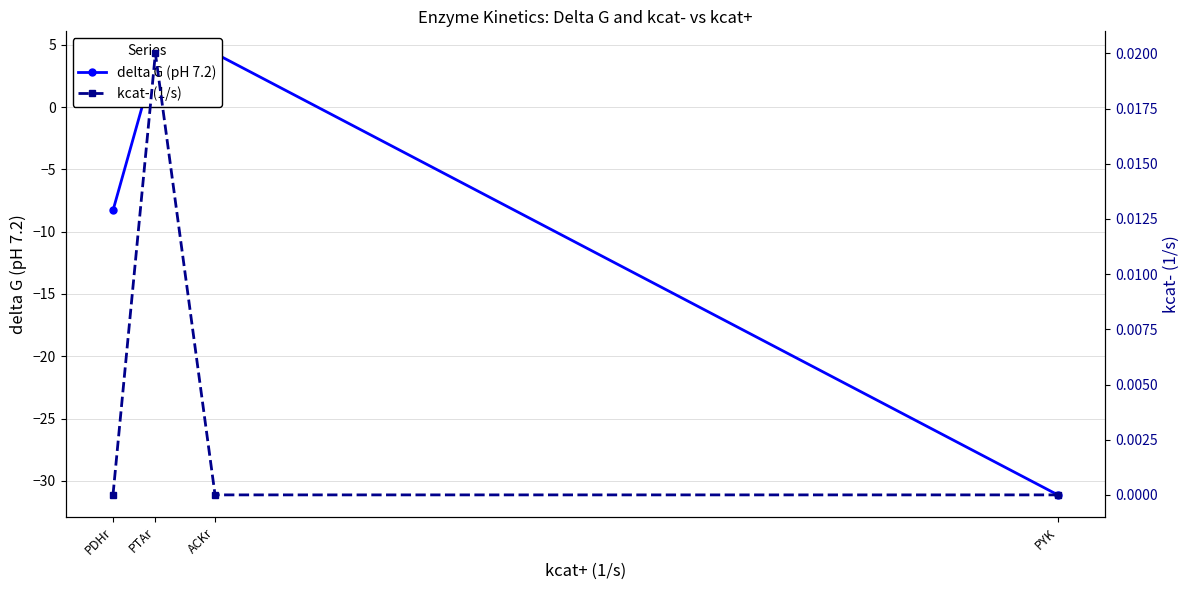

At how many categories does at least one series exceed -2?

4